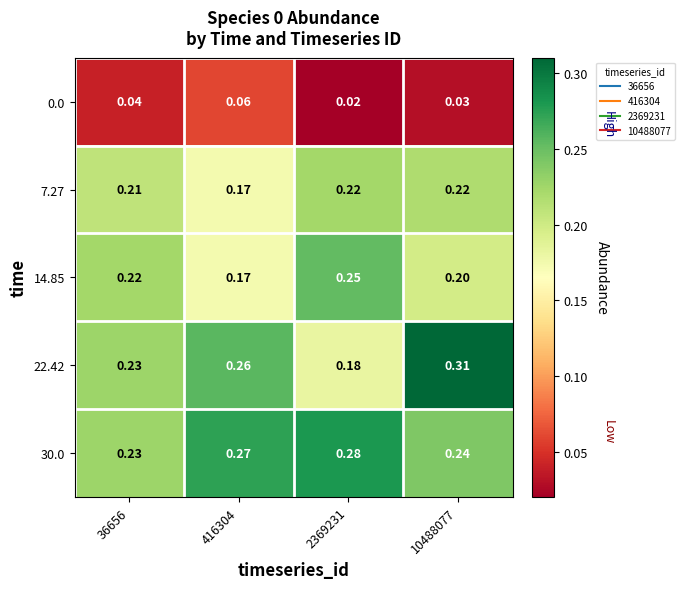

Is the value of 22.42 at 10488077 greater than the value of 7.27 at 10488077?

Yes